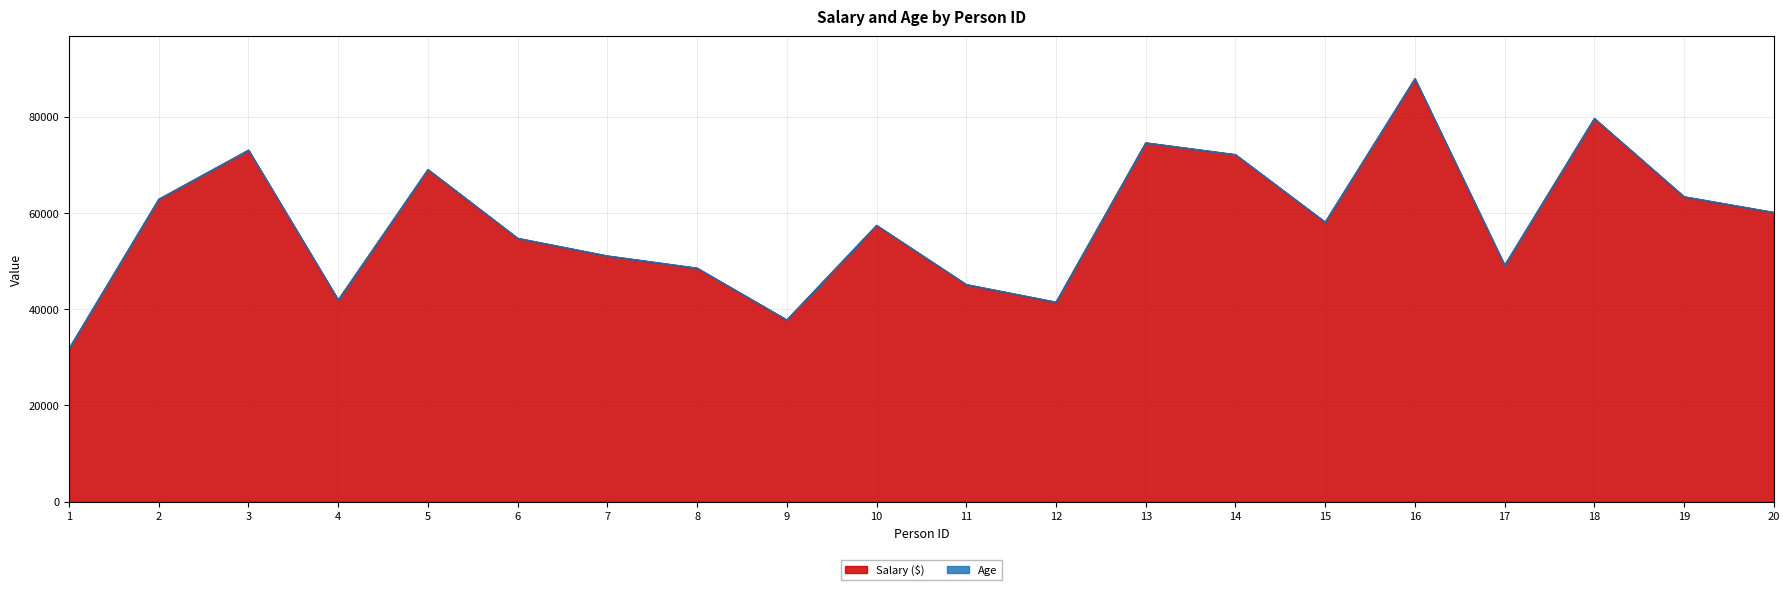

At which label is the value closest to 59809?

20